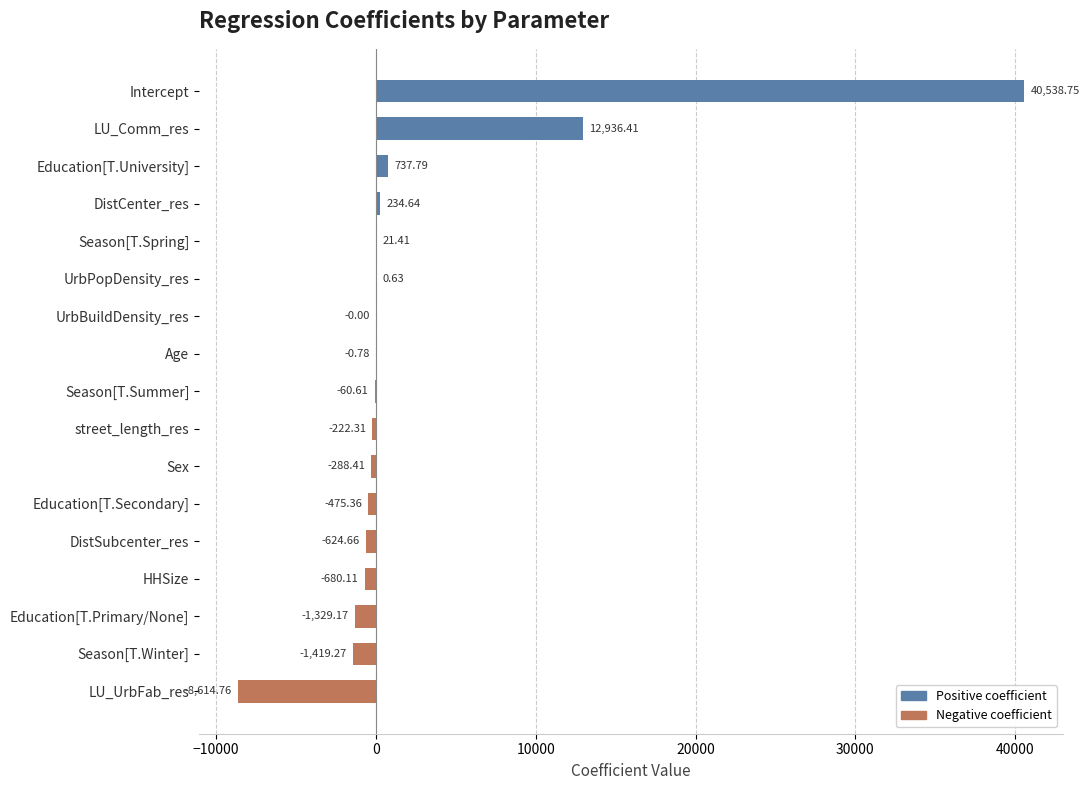

Where is the data nearest to the value 15961?

LU_Comm_res